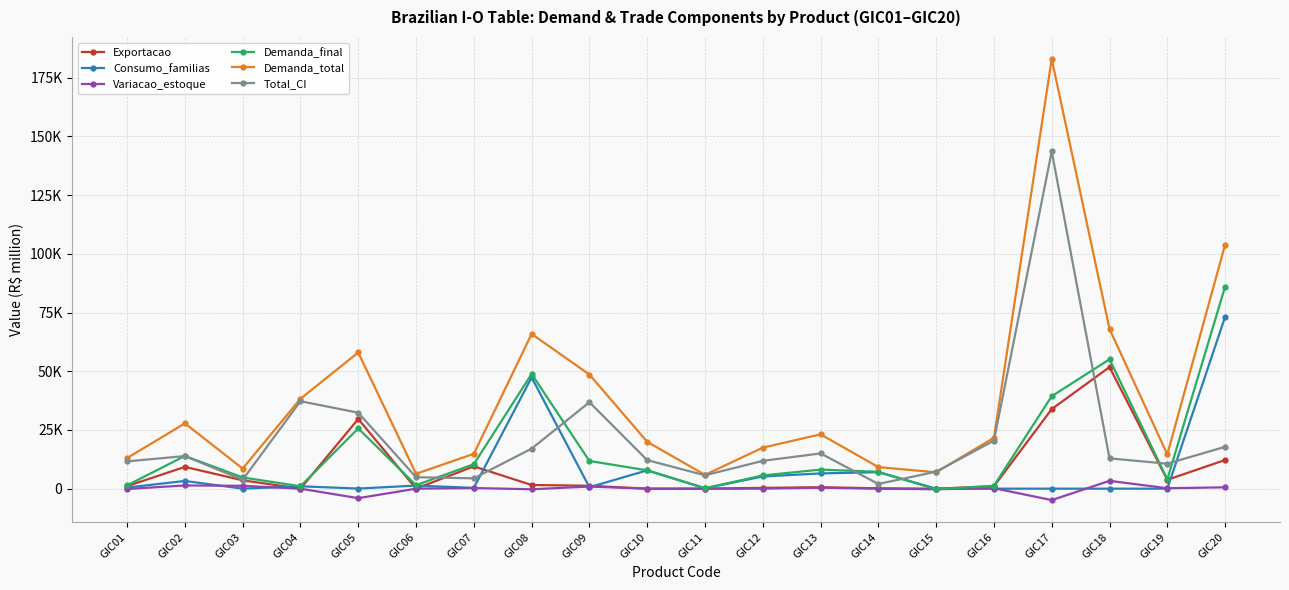

Is this an area chart (filled region under the line)?

No